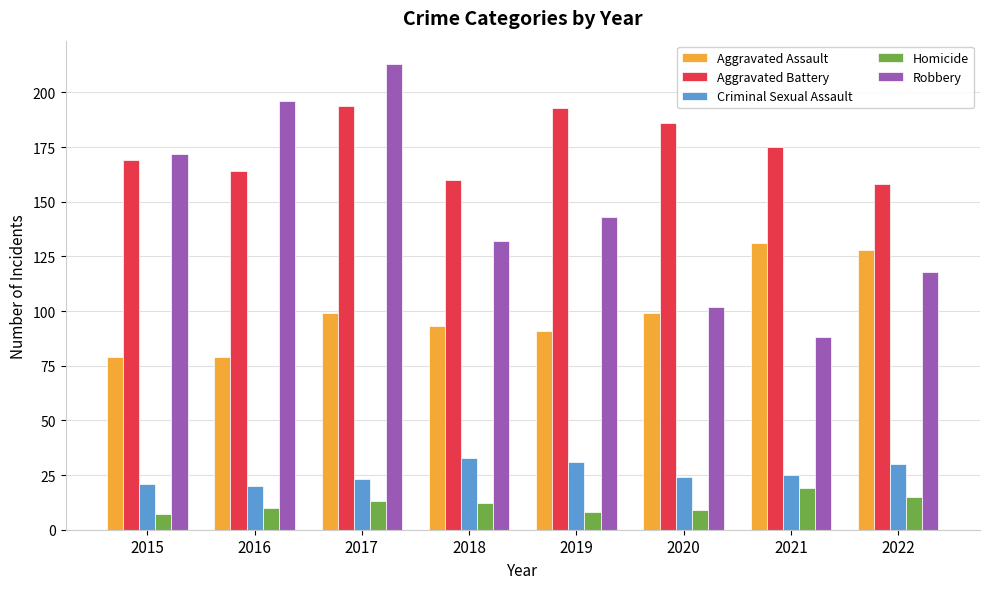

How many bars are there in total?

40